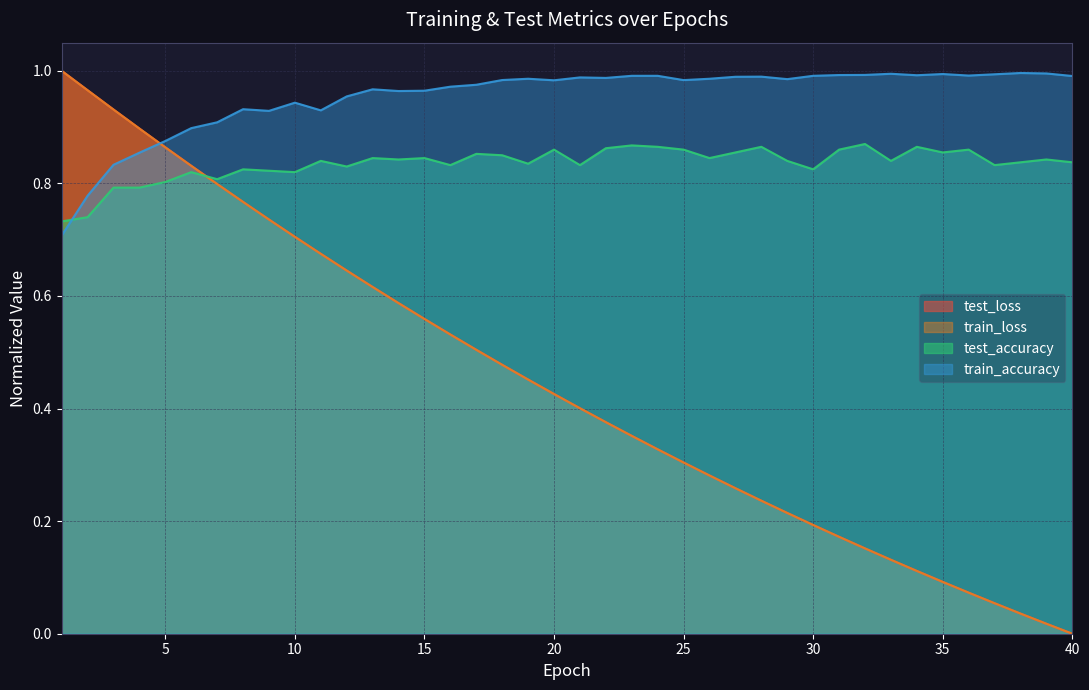

After their last crossing, which series has the higher values: test_accuracy or train_loss?

test_accuracy